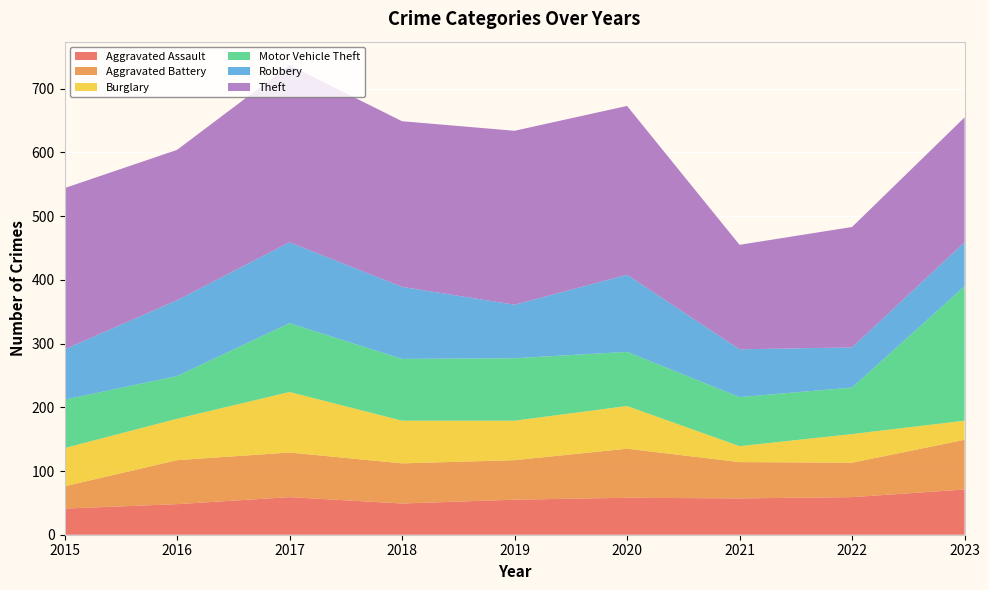

Reading right to left, what are all the values shown in this chart?

Aggravated Assault: 2023=71	2022=59	2021=57	2020=58	2019=55	2018=49	2017=59	2016=48	2015=41
Aggravated Battery: 2023=78	2022=54	2021=57	2020=77	2019=62	2018=63	2017=70	2016=69	2015=35
Burglary: 2023=30	2022=45	2021=25	2020=67	2019=62	2018=67	2017=95	2016=65	2015=60
Motor Vehicle Theft: 2023=211	2022=73	2021=77	2020=85	2019=98	2018=97	2017=108	2016=67	2015=76
Robbery: 2023=69	2022=63	2021=75	2020=121	2019=84	2018=113	2017=127	2016=119	2015=79
Theft: 2023=196	2022=189	2021=164	2020=265	2019=273	2018=260	2017=278	2016=236	2015=253